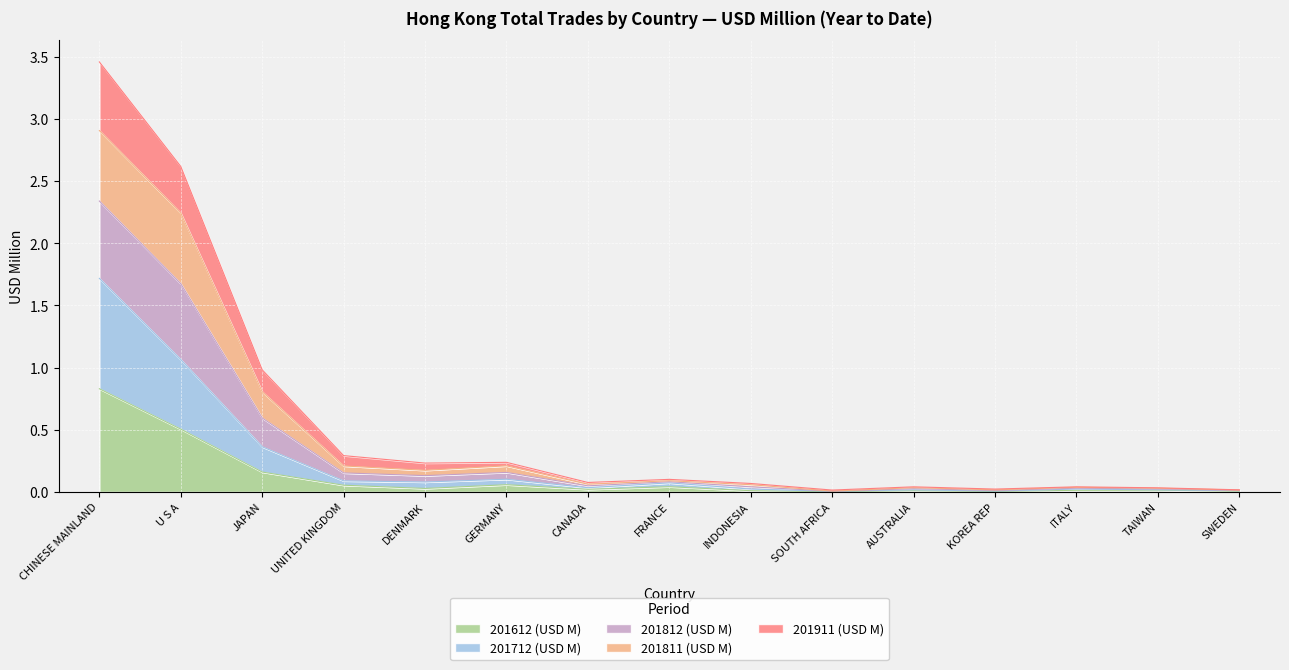

Where is the first local minimum for 201811 (USD M)?

DENMARK